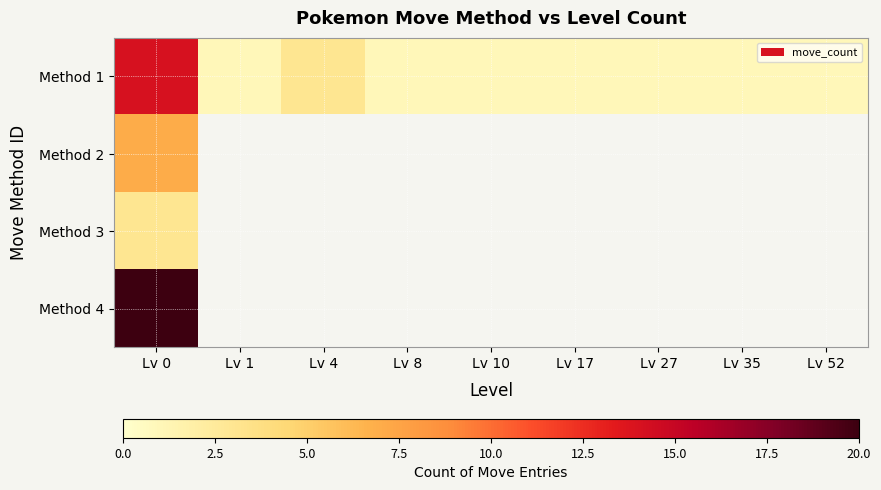

How many positive values does the Method 3 series have?

1